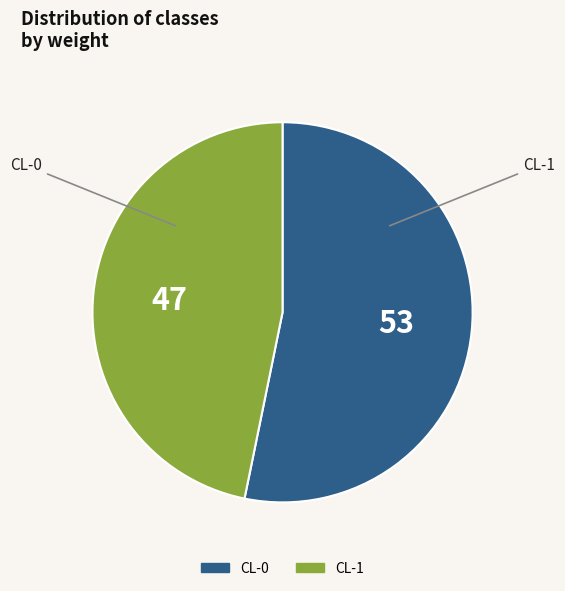

The CL-1 slice represents 33% of the pie. True or false?

False